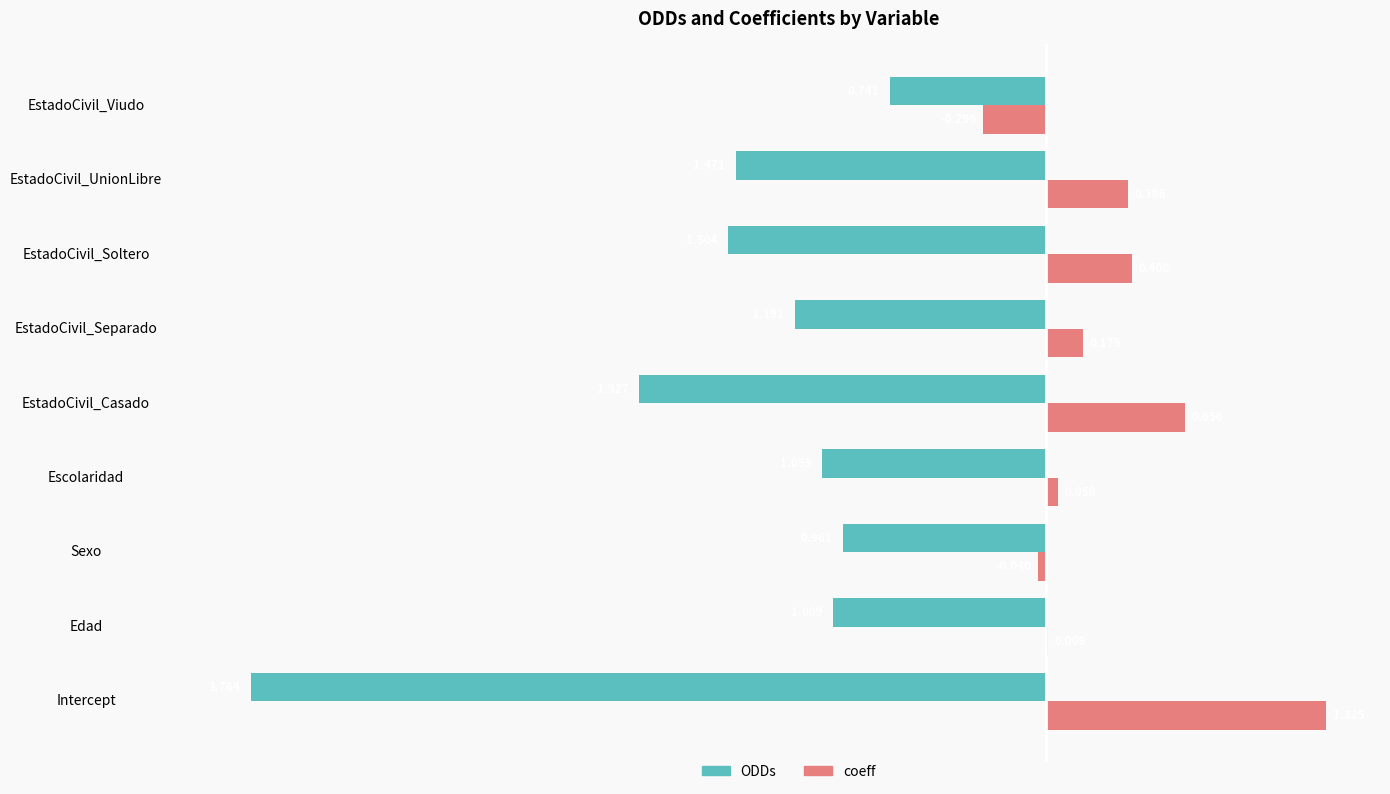

Which series changed the most between Edad and EstadoCivil_Separado?

ODDs